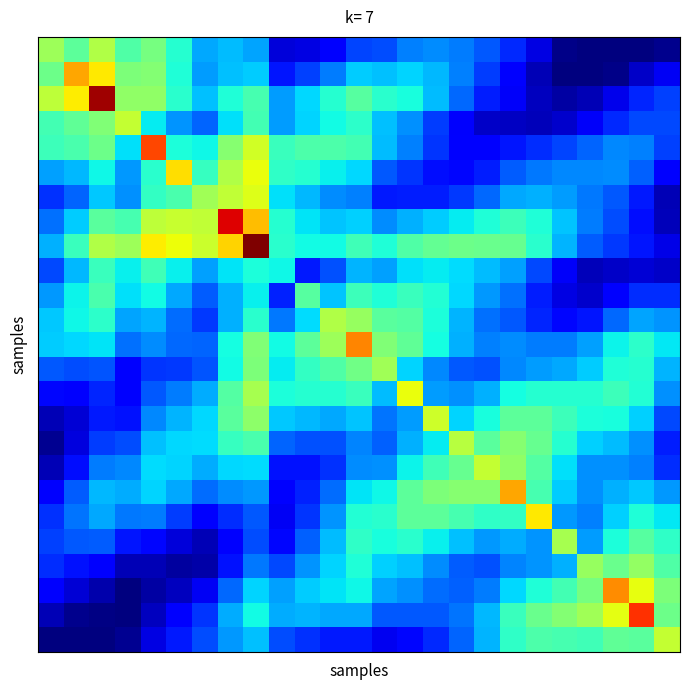

Count the number of data series in this chart.

25